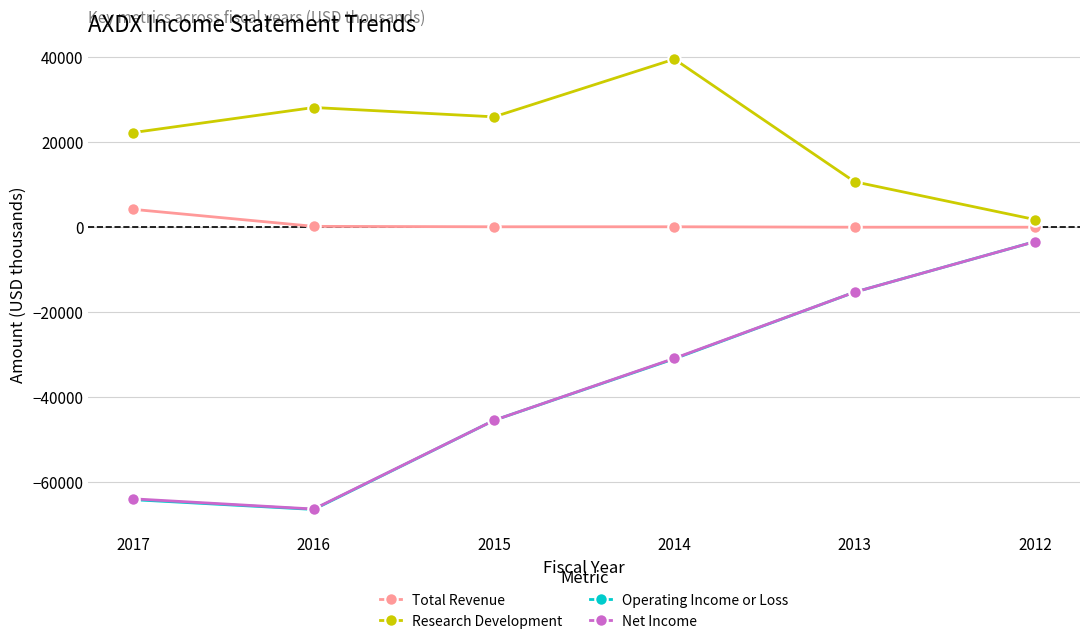

At which category is the sum across all series the highest?

2012